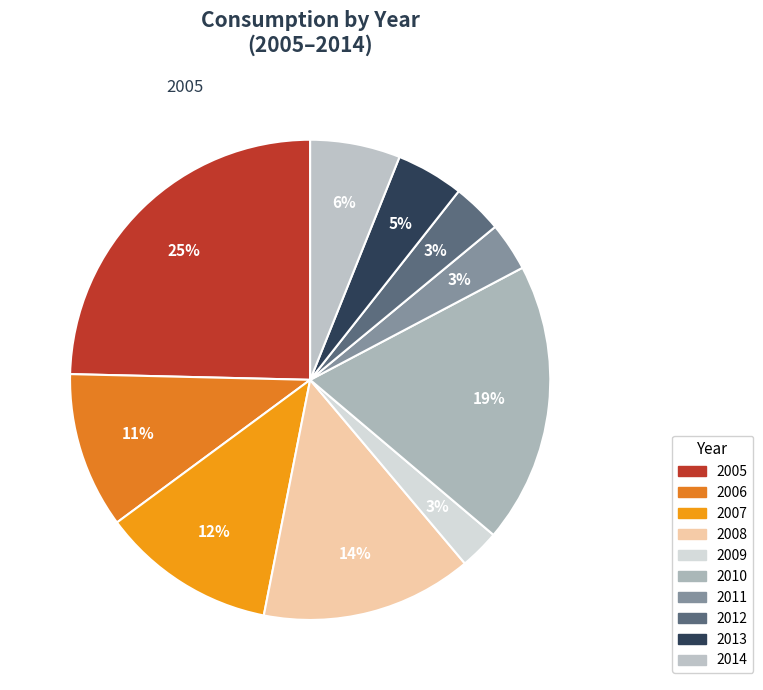

Rank the categories by value from highest to lowest.

2005, 2010, 2008, 2007, 2006, 2014, 2013, 2012, 2011, 2009